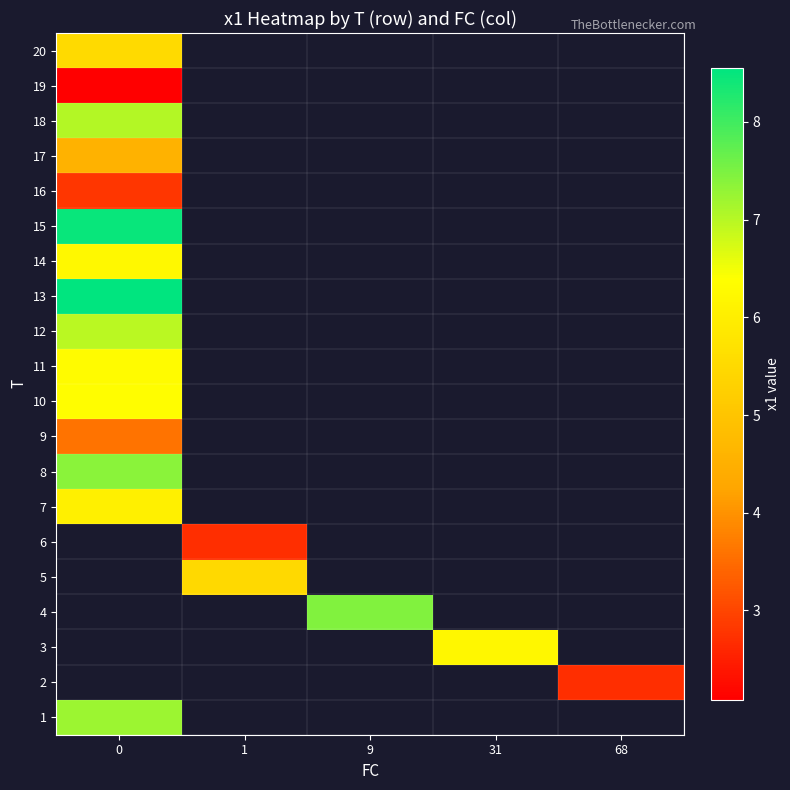

Rank the series by their maximum value, from highest to lowest.

1, 2, 3, 4, 5, 6, 13, 15, 8, 18, 12, 10, 11, 14, 7, 20, 17, 9, 16, 19